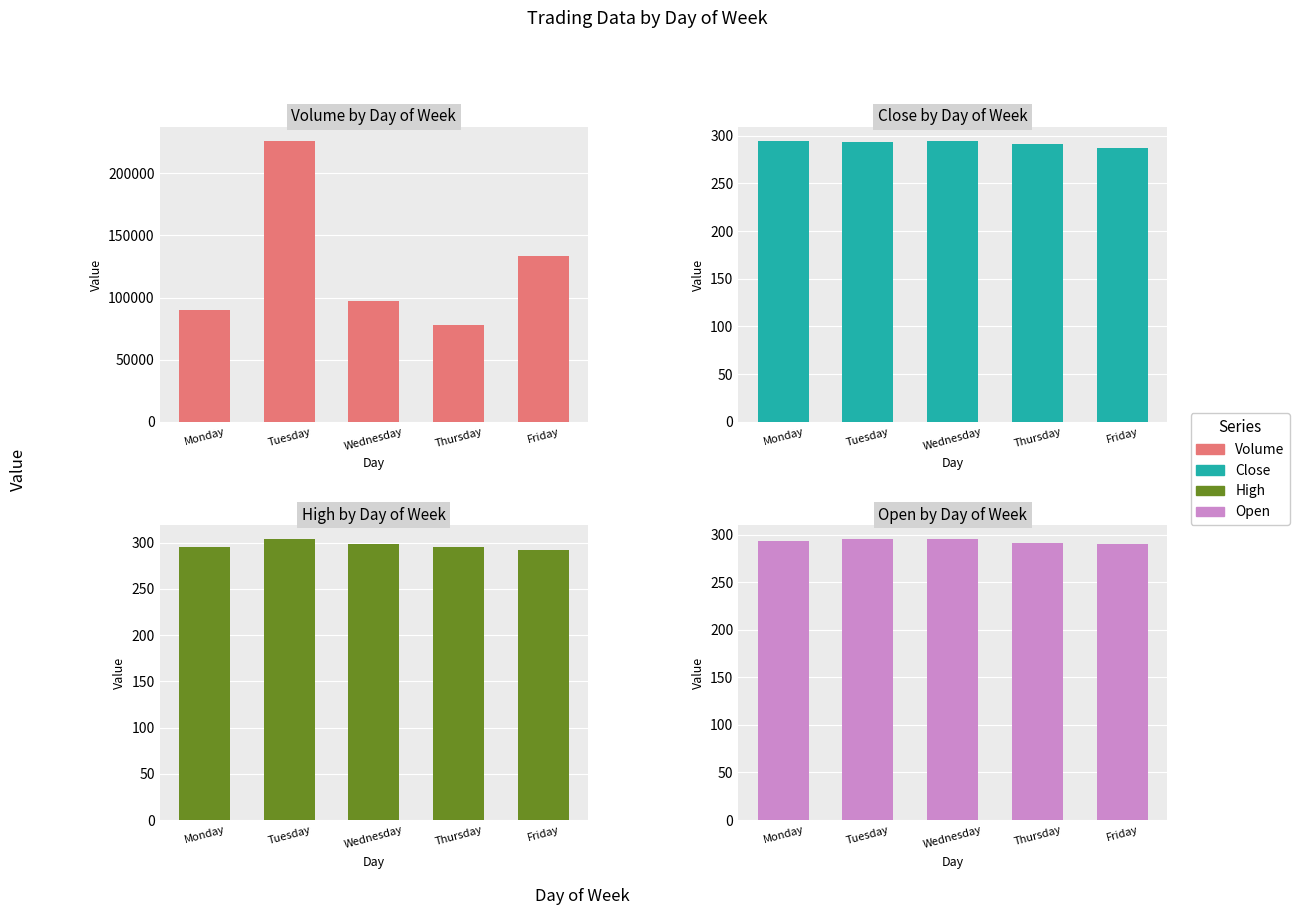

What are all the series names shown in the legend?

Volume, Close, High, Open